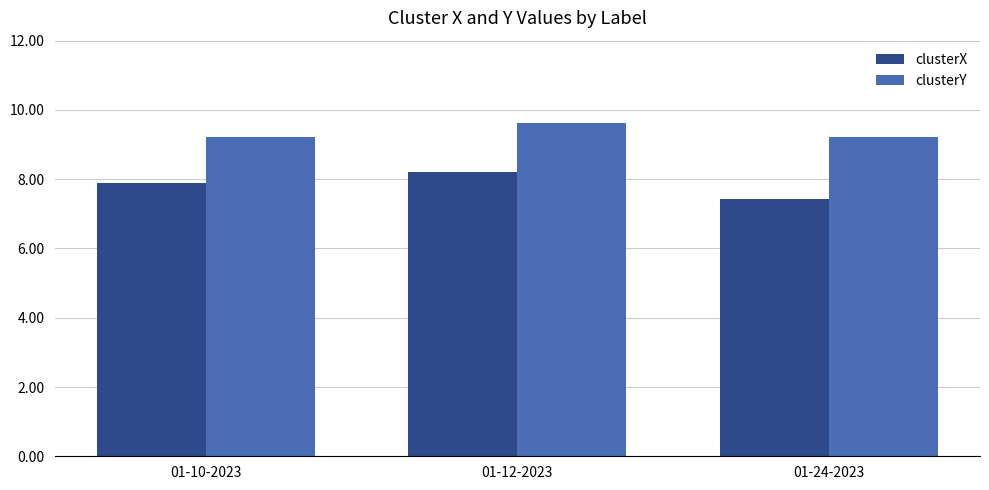

What is the label of the 2nd bar from the left?

01-12-2023